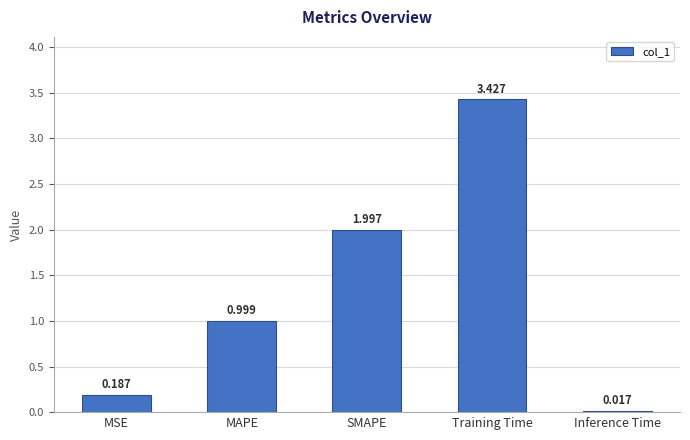

The chart shows a value of 2.9 at SMAPE. True or false?

False